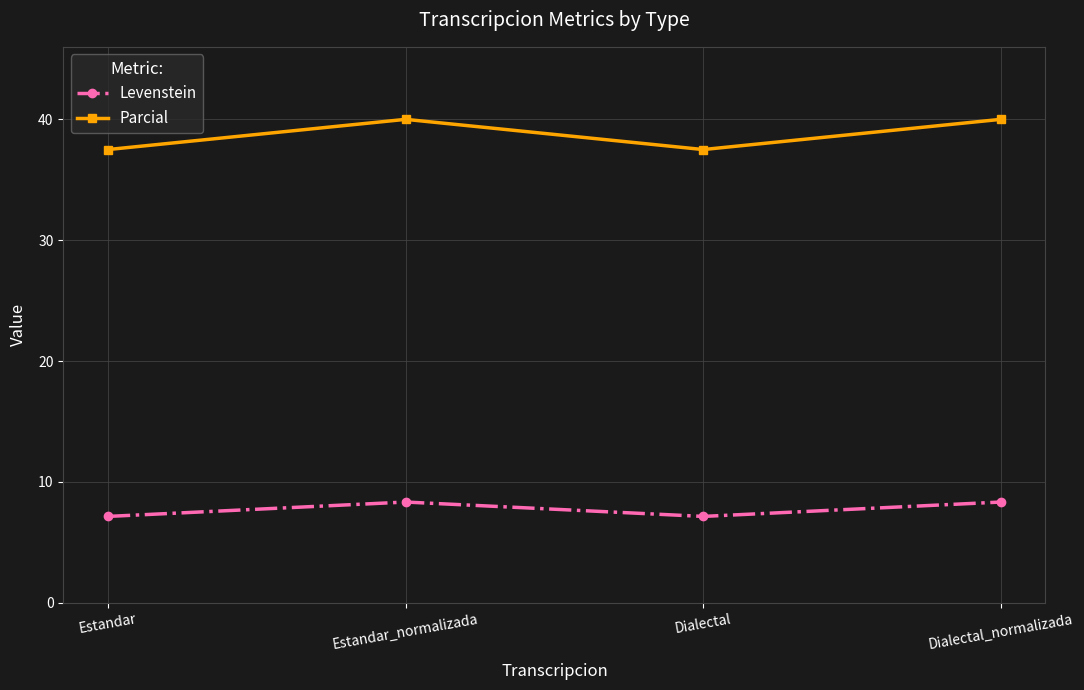

What is the difference between the highest and lowest values at Estandar?

30.4